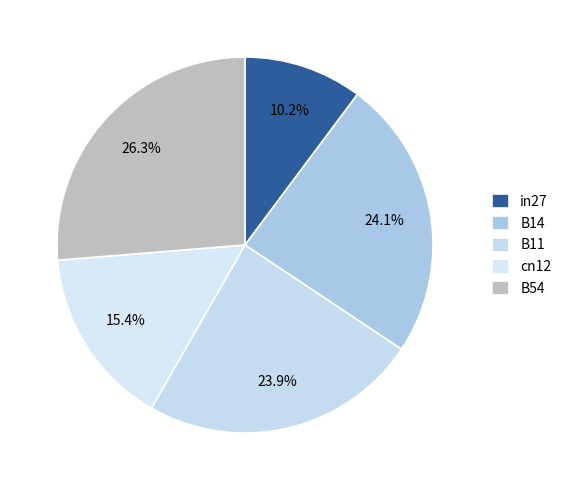

Count the number of slices in the pie.

5